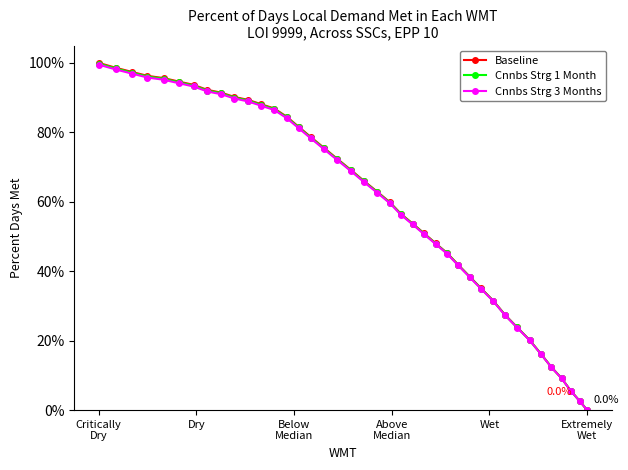

At which label does Cnnbs Strg 1 Month reach its minimum?

Extremely
Wet